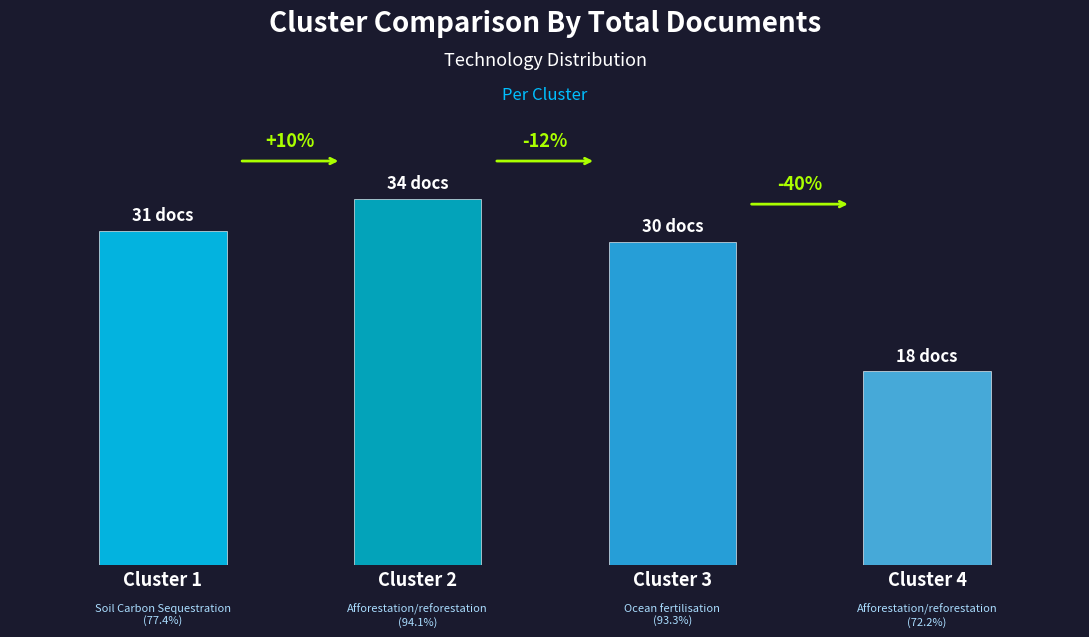

True or false: the data shows 54 at Cluster 3.

False